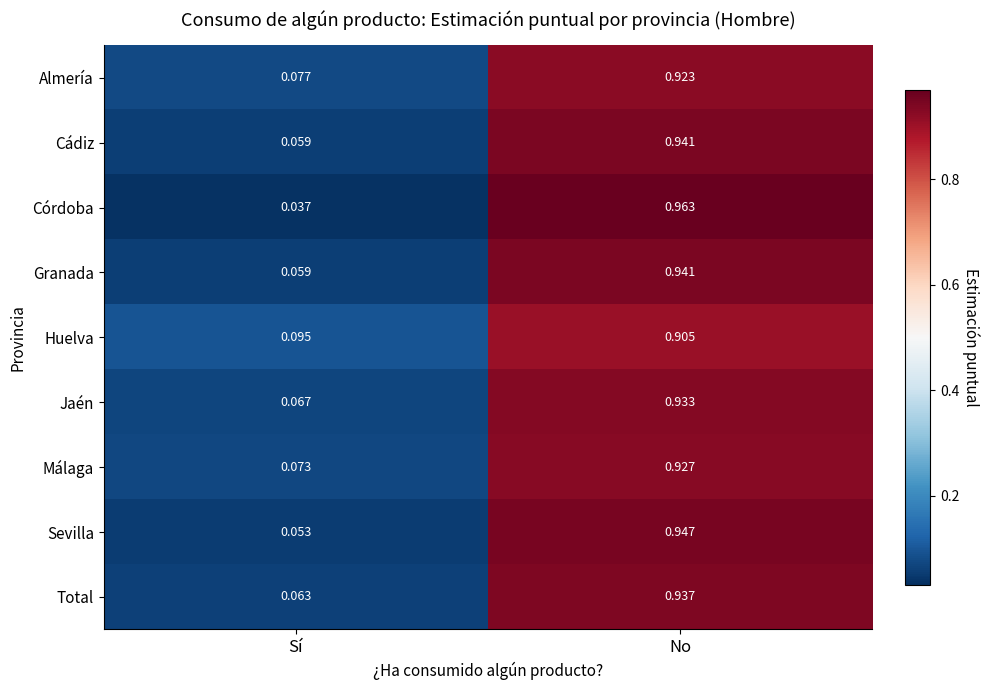

Rank the categories by Sevilla value from lowest to highest.

Sí, No